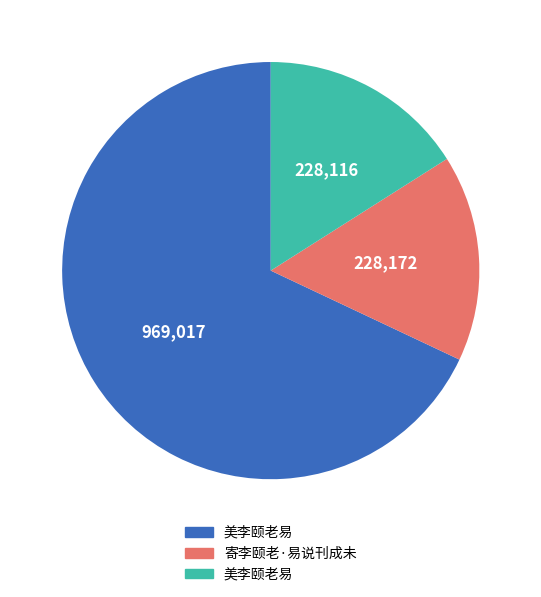

Is there a majority slice in this chart?

Yes